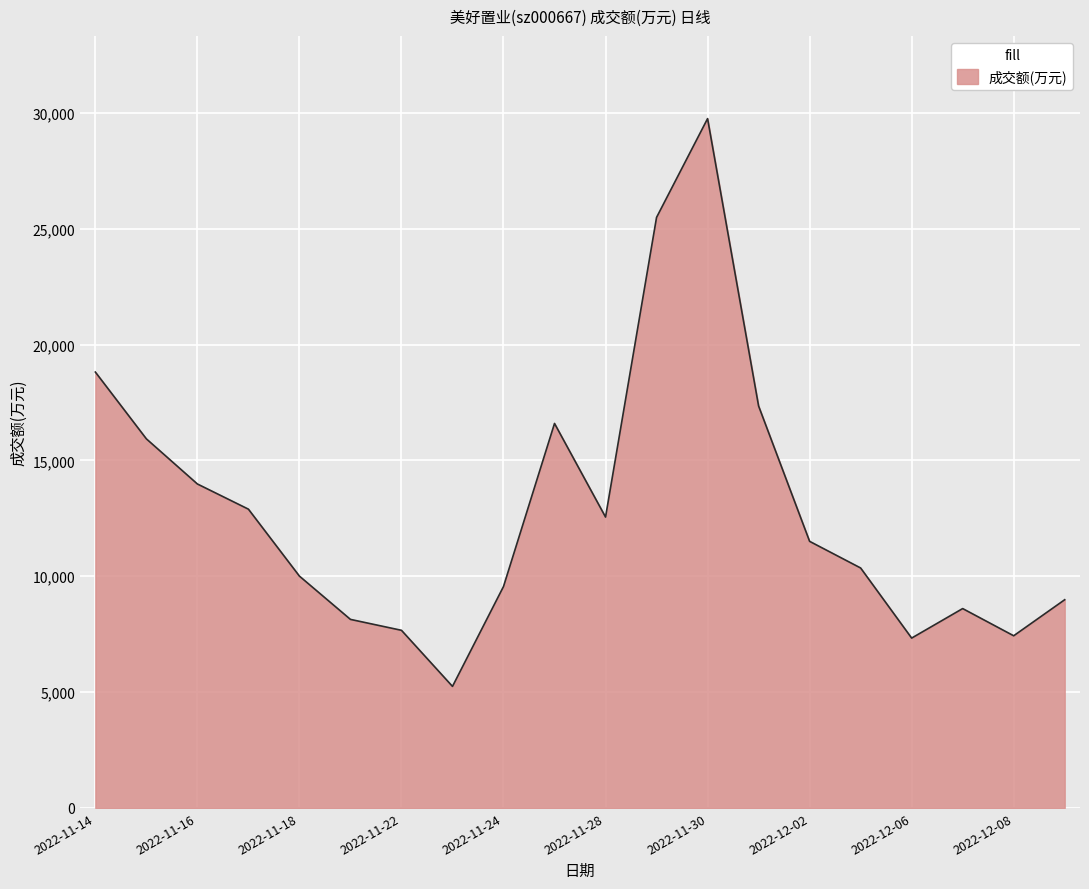

What is the smallest value displayed?

5247